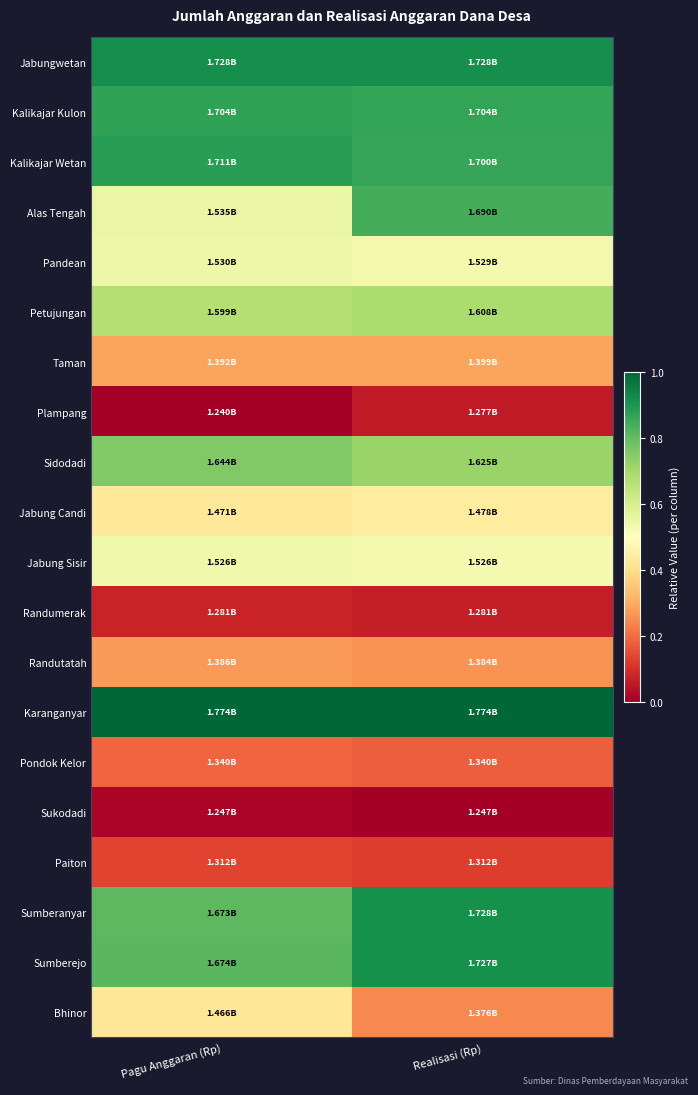

At how many categories does at least one series exceed 0?

2